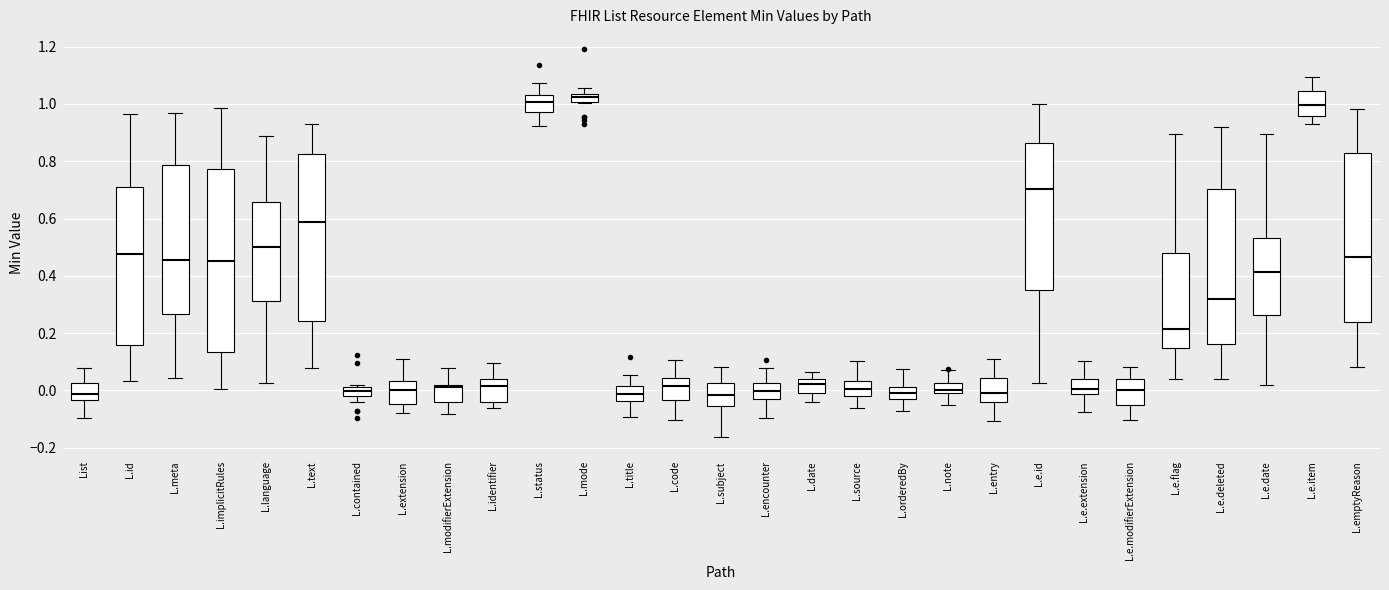

Where does the upper whisker of the box for L.id end on the y-axis? The values are not printed on the chart, so give them approximately, as read against the axis.

0.96